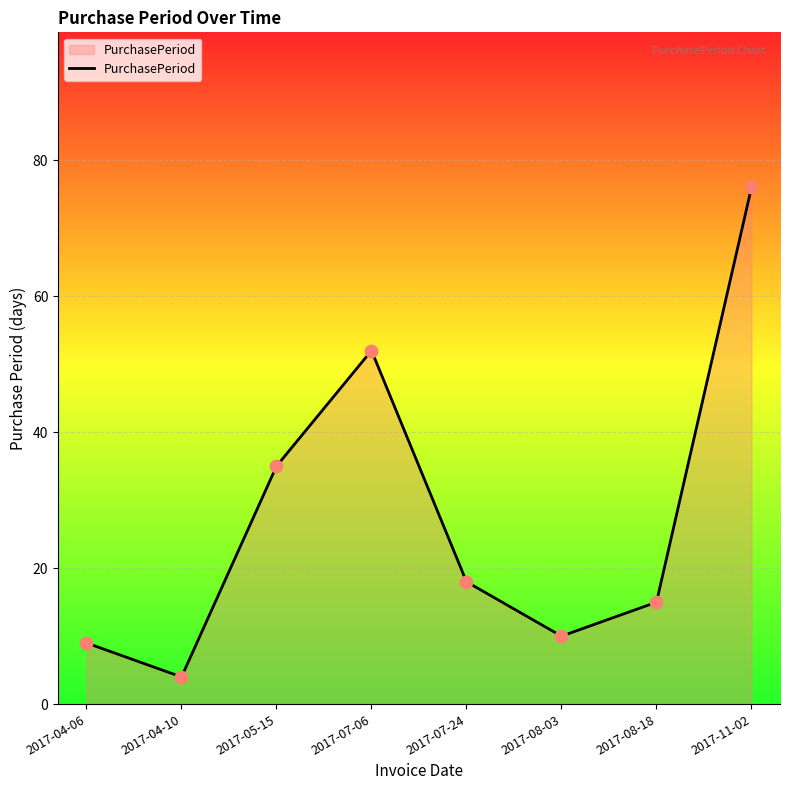

What is the change in value from 2017-07-24 to 2017-08-18?

-3